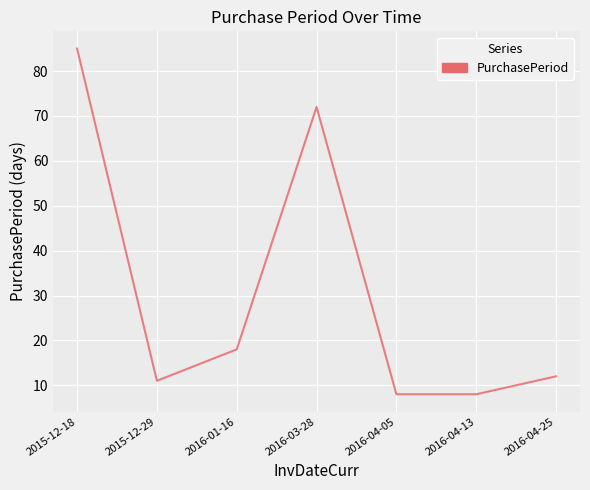

Is it true that the value at 2016-04-13 is 5?

False